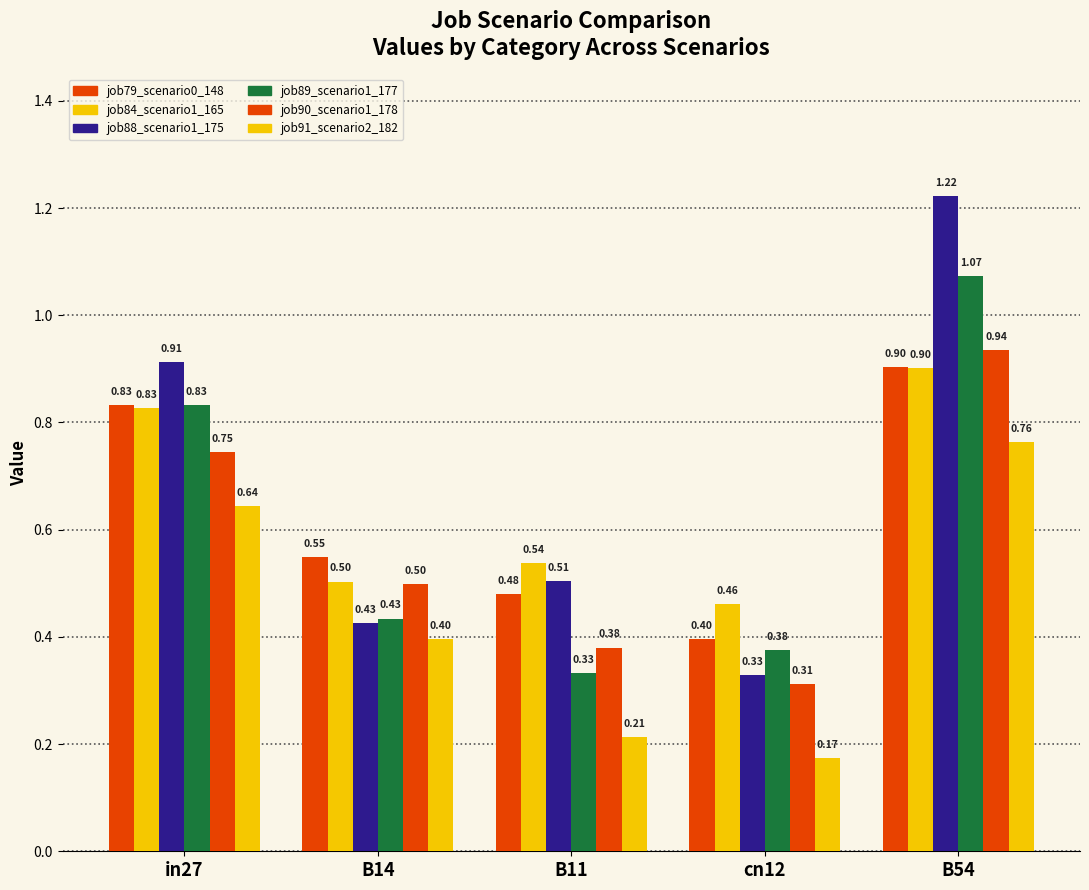

How many data points does each series have?

5